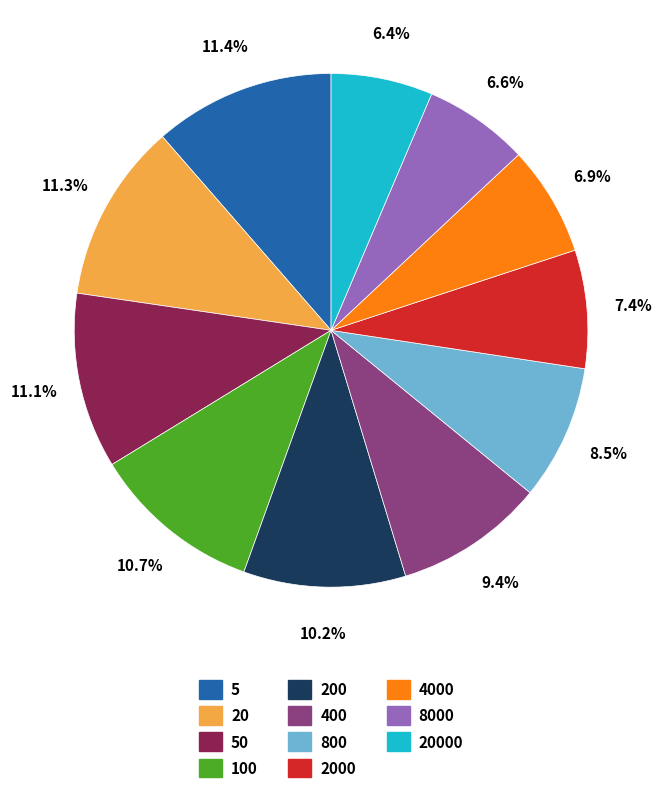

Count the number of slices in the pie.

11